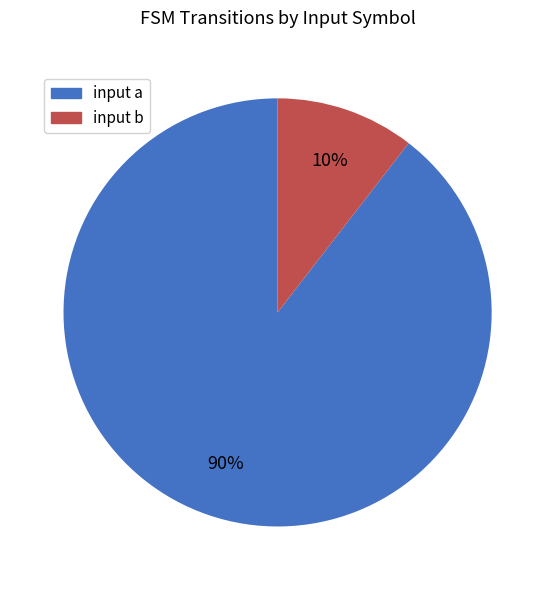

Is it true that input b is 10% of the pie?

True